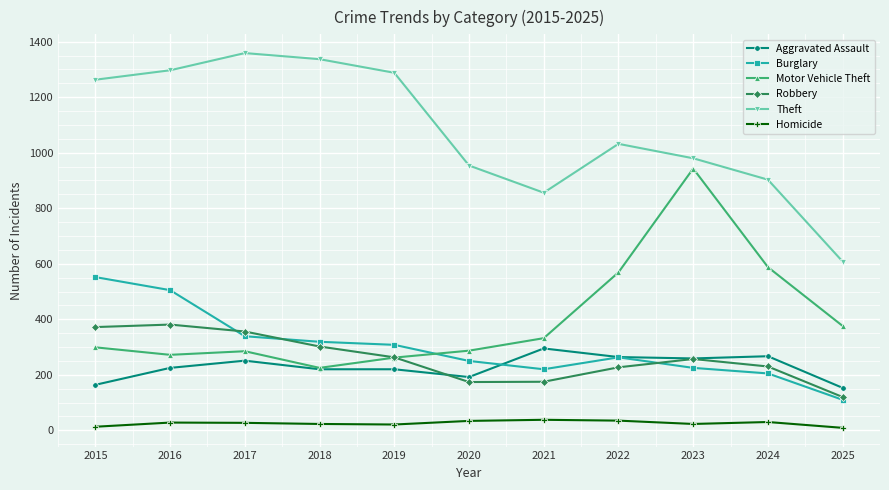

Rank the series at 2017 from lowest to highest value.

Homicide, Aggravated Assault, Motor Vehicle Theft, Burglary, Robbery, Theft